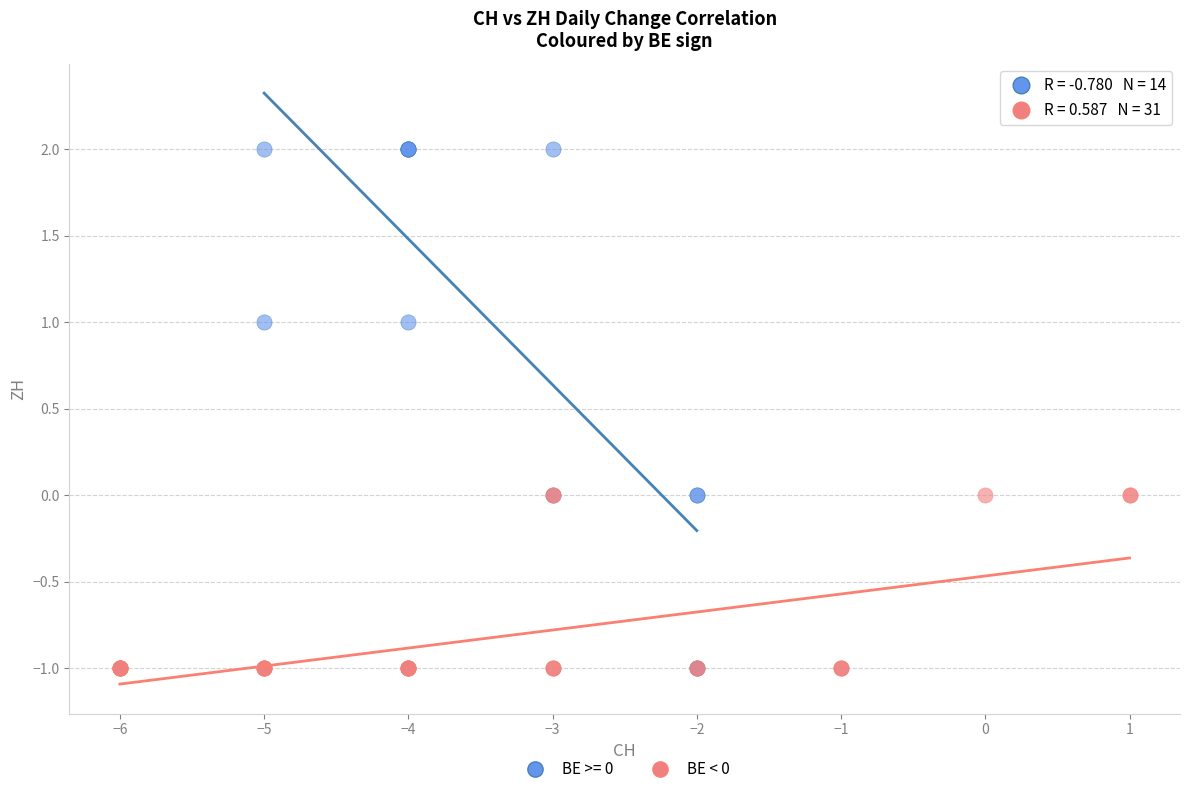

Which series reaches the maximum Y coordinate?

BE >= 0